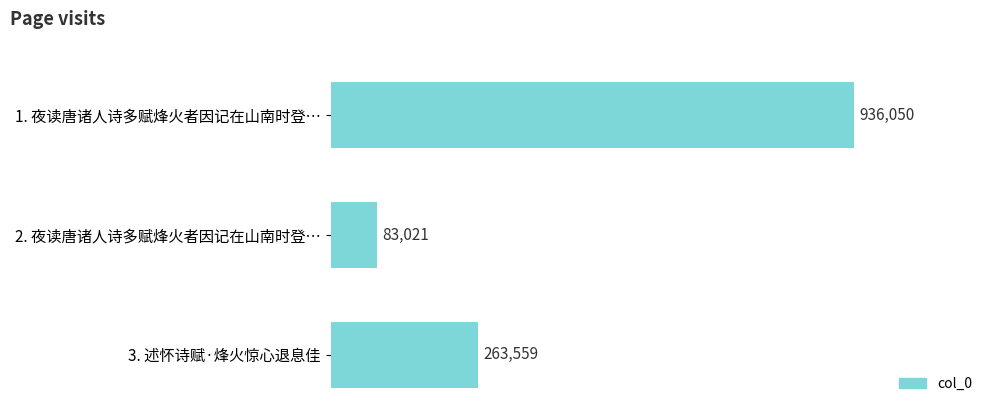

What is the sum of all values?

1282630